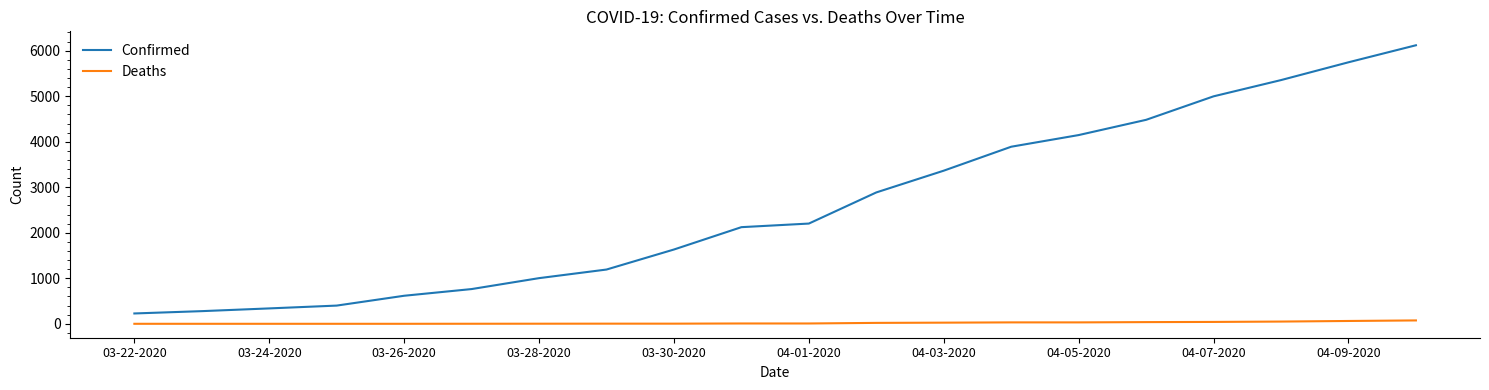

What are all the series names shown in the legend?

Confirmed, Deaths